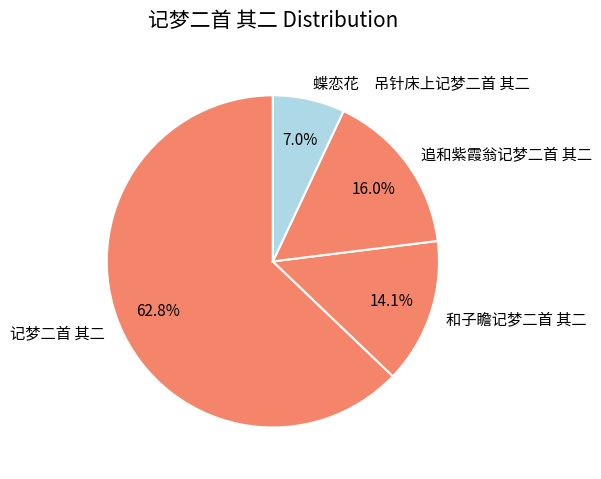

To the nearest percent, what is the average slice percentage?

25%